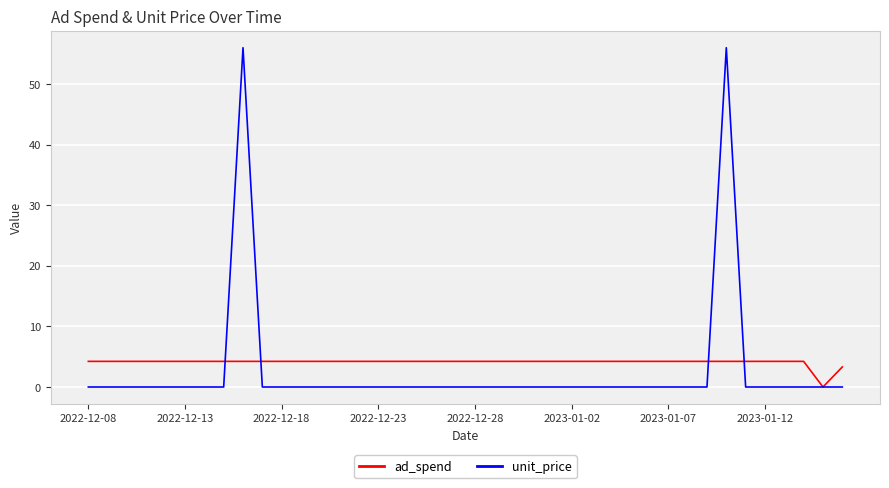

Rank the series by their average value, from lowest to highest.

unit_price, ad_spend